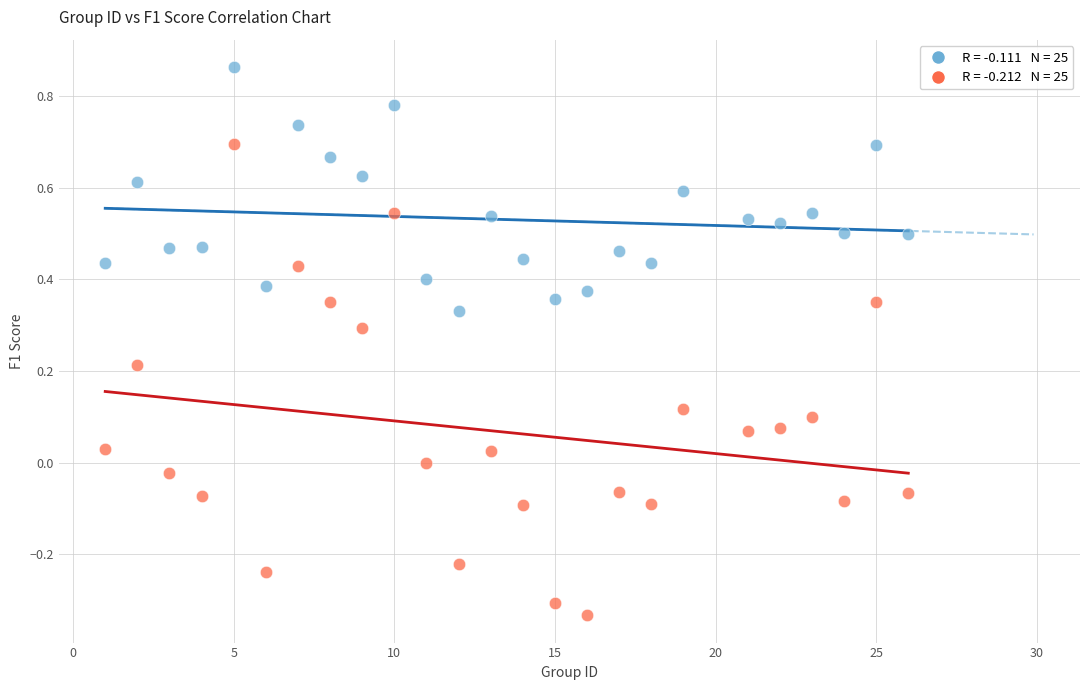

Across all data points, what is the range of Y values (max minus min)?

1.2